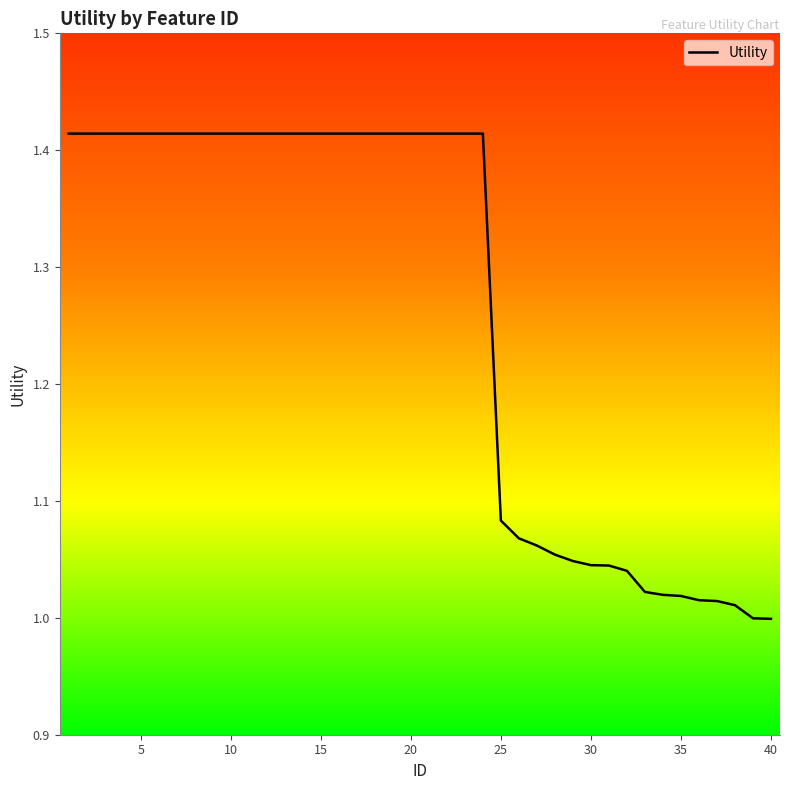

What is the minimum value shown in the chart?

1.0